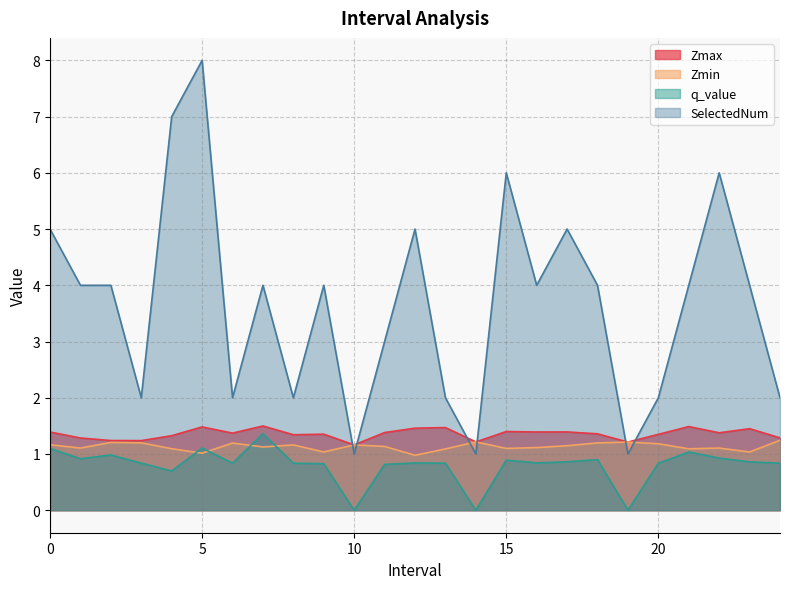

At how many categories does at least one series exceed 7?

1